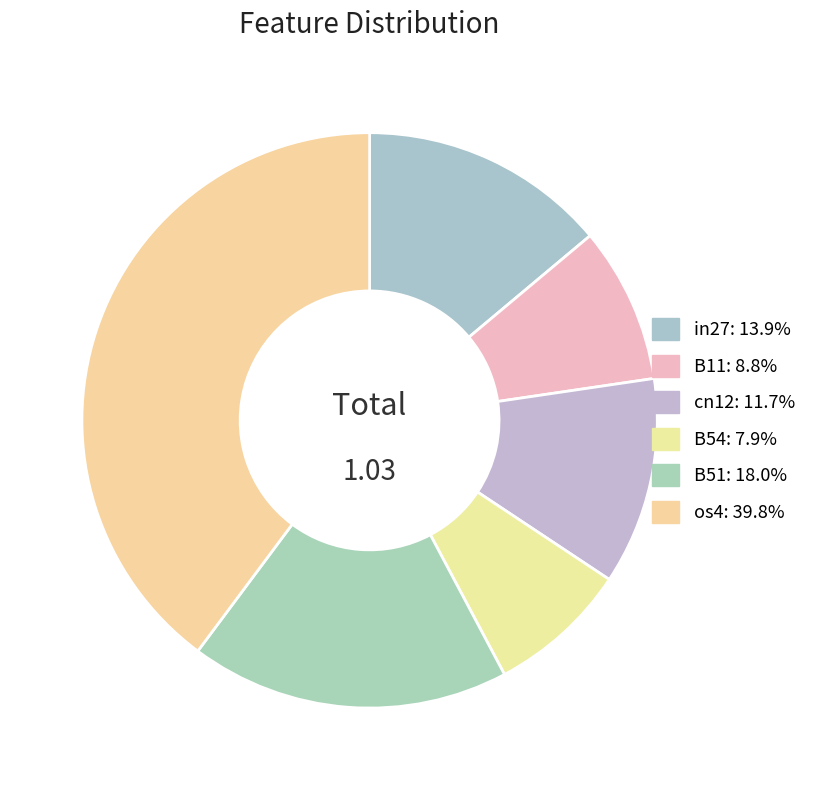

How many slices are in this pie chart?

6